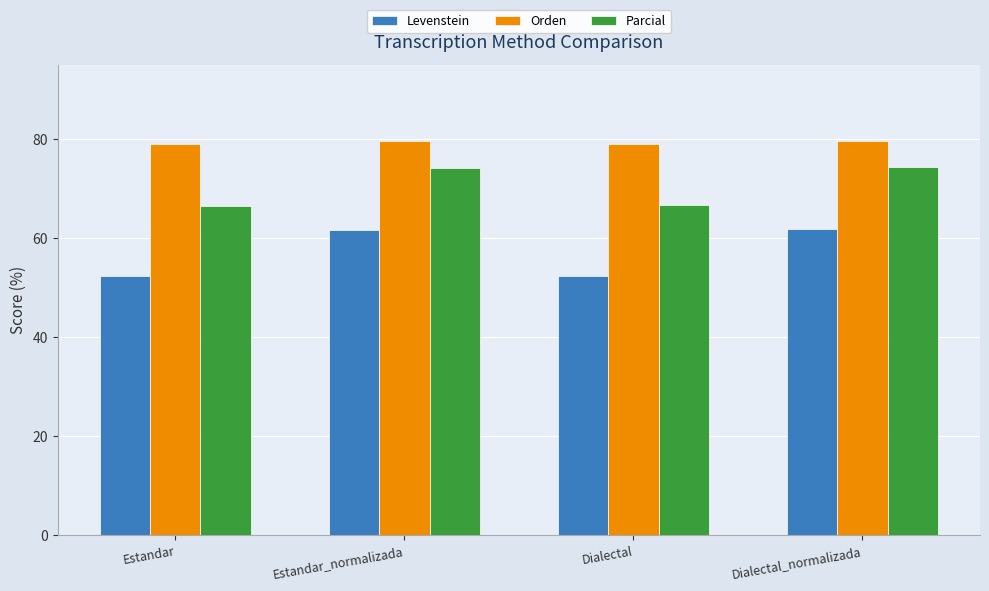

What is the difference between the Orden values at Estandar and Dialectal_normalizada?

0.7